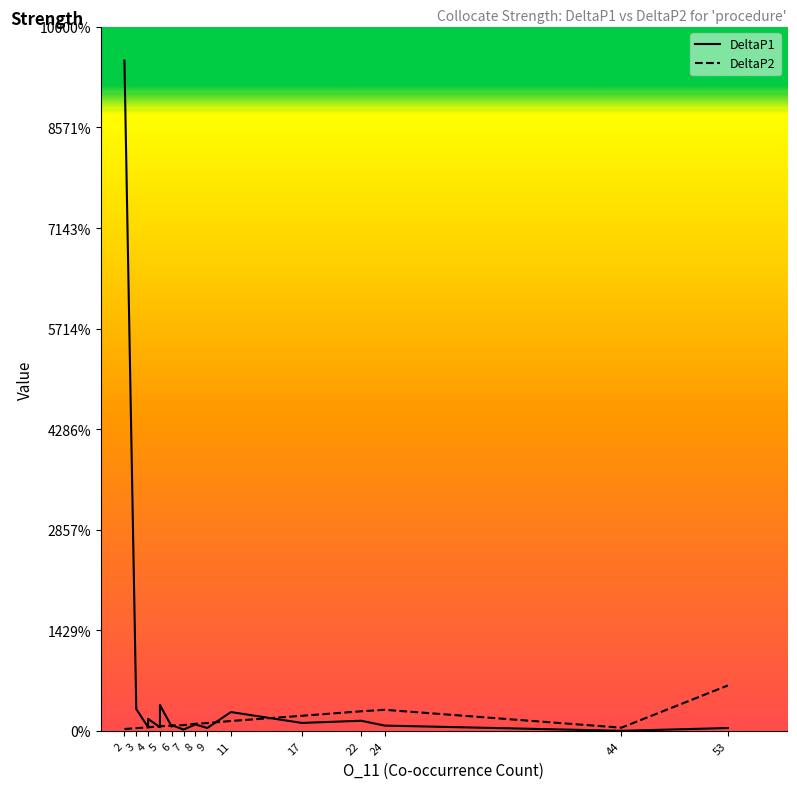

How many lines are shown in the chart?

2